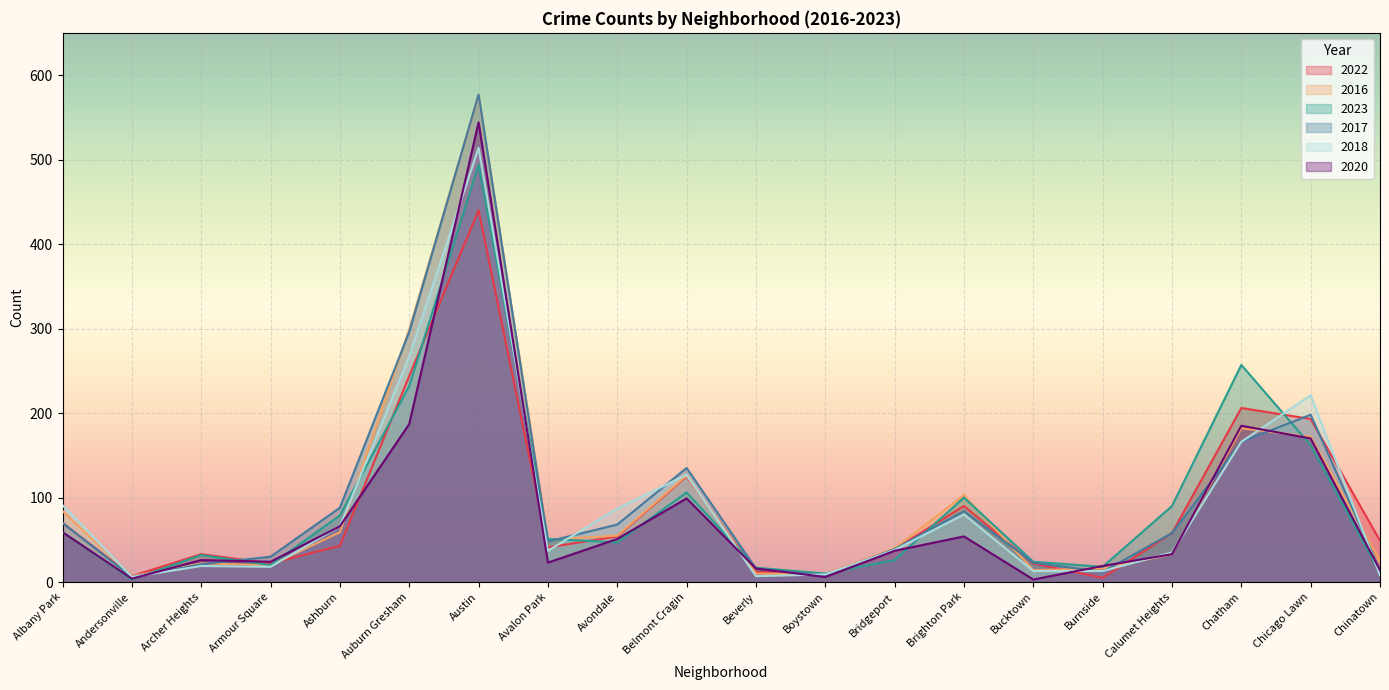

Which series has the largest total across all categories?

2017